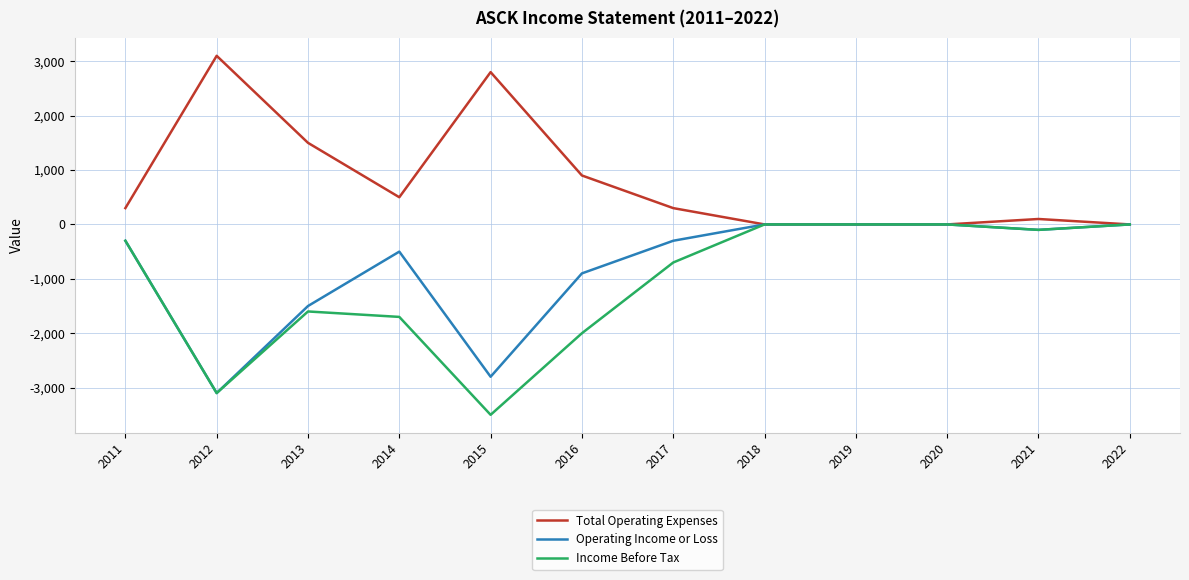

Reading left to right, list all the values displayed in this chart.

Total Operating Expenses: 300	3100	1500	500	2800	900	300	0	0	0	100	0
Operating Income or Loss: -300	-3100	-1500	-500	-2800	-900	-300	0	0	0	-100	0
Income Before Tax: -300	-3100	-1600	-1700	-3500	-2000	-700	0	0	0	-100	0